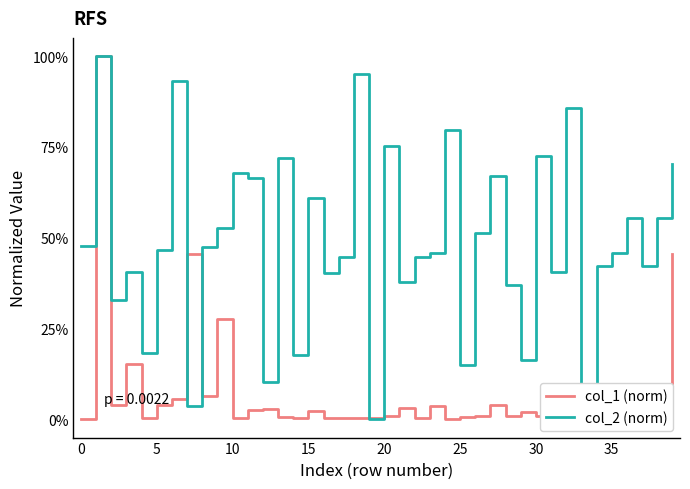

Reading left to right, extract all data points from this chart.

col_1 (norm): 0.0	1.0	0.0	0.2	0.0	0.0	0.1	0.5	0.1	0.3	0.0	0.0	0.0	0.0	0.0	0.0	0.0	0.0	0.0	0.0	0.0	0.0	0.0	0.0	0.0	0.0	0.0	0.0	0.0	0.0	0.0	0.0	0.0	0.1	0.0	0.0	0.0	0.0	0.0	0.5
col_2 (norm): 0.5	1.0	0.3	0.4	0.2	0.5	0.9	0.0	0.5	0.5	0.7	0.7	0.1	0.7	0.2	0.6	0.4	0.4	0.9	0.0	0.8	0.4	0.4	0.5	0.8	0.1	0.5	0.7	0.4	0.2	0.7	0.4	0.9	0.0	0.4	0.5	0.6	0.4	0.6	0.7